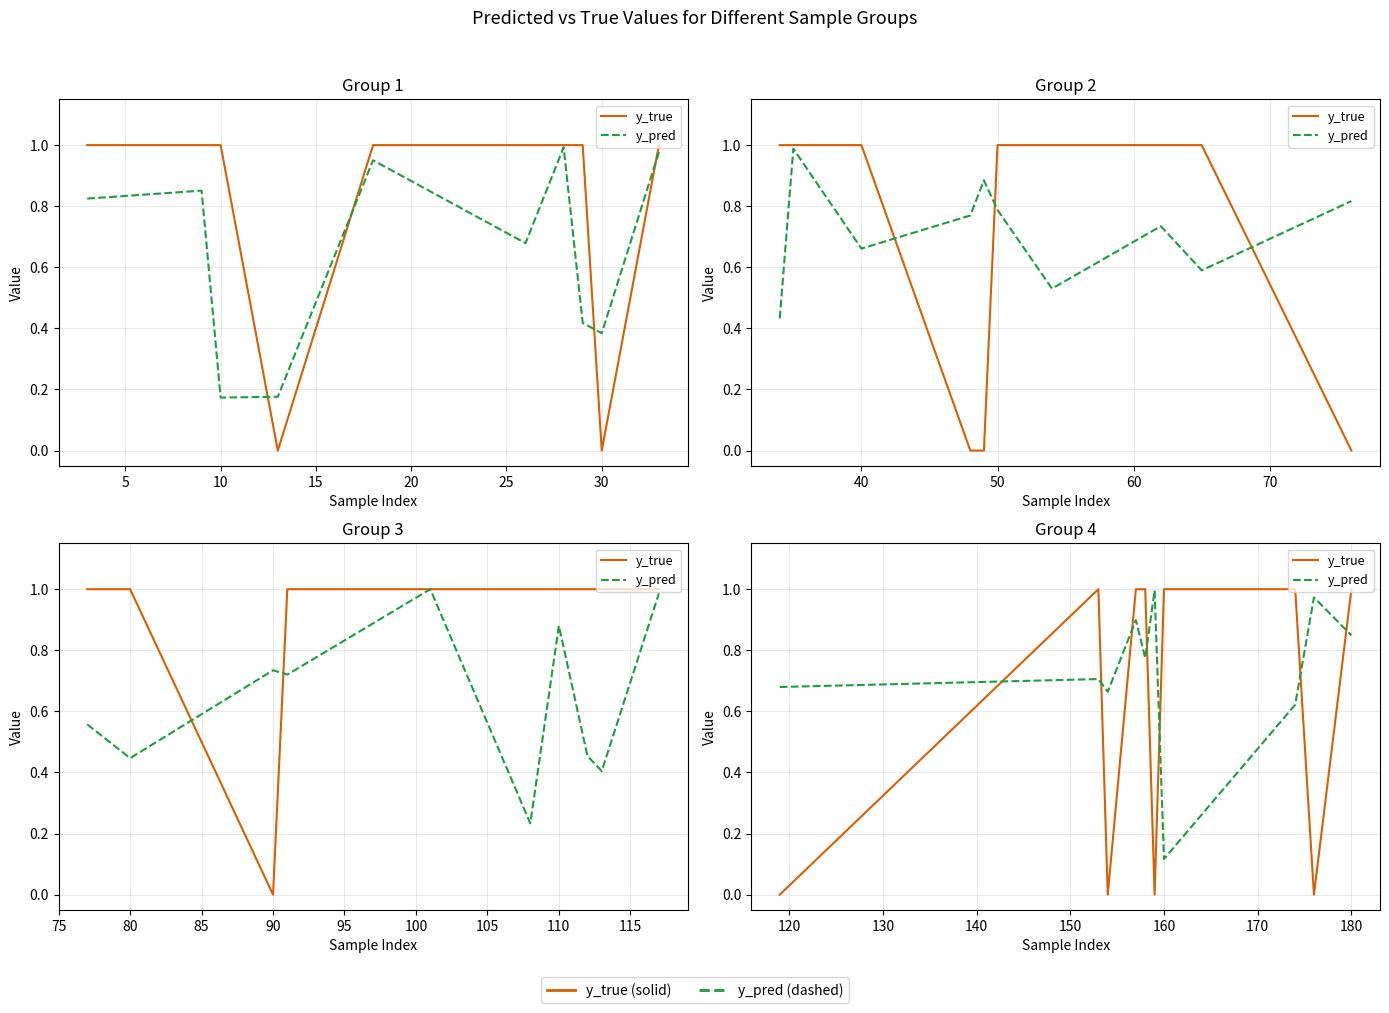

True or false: y_true and y_pred cross at least once.

True